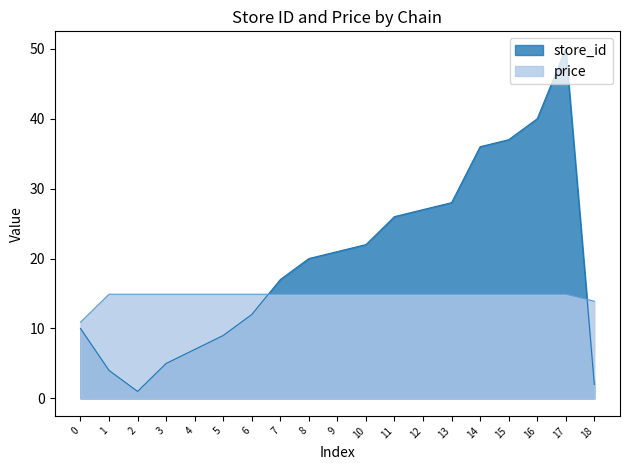

Which series has the largest total across all categories?

store_id